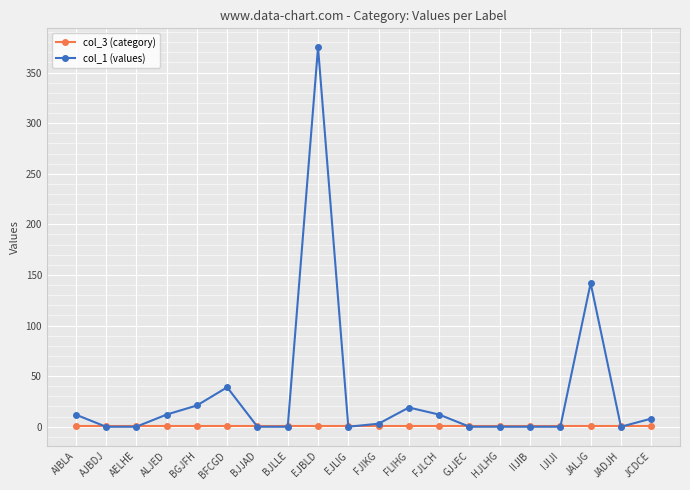

List the series in order of their peak value, highest first.

col_1 (values), col_3 (category)